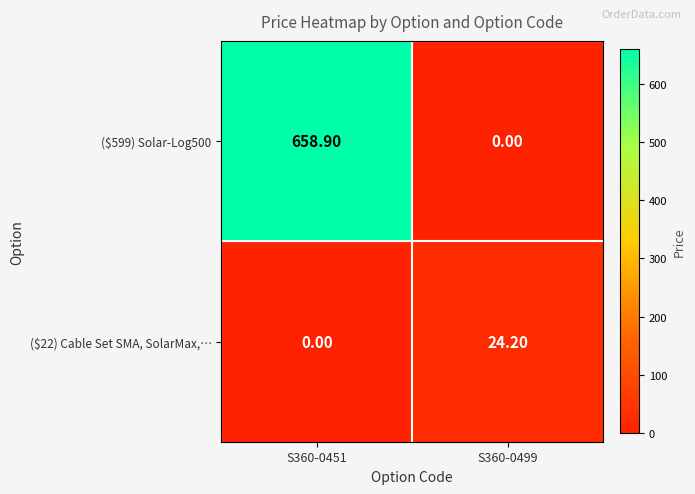

List the labels in order of ($599) Solar-Log500 value, smallest first.

S360-0499, S360-0451